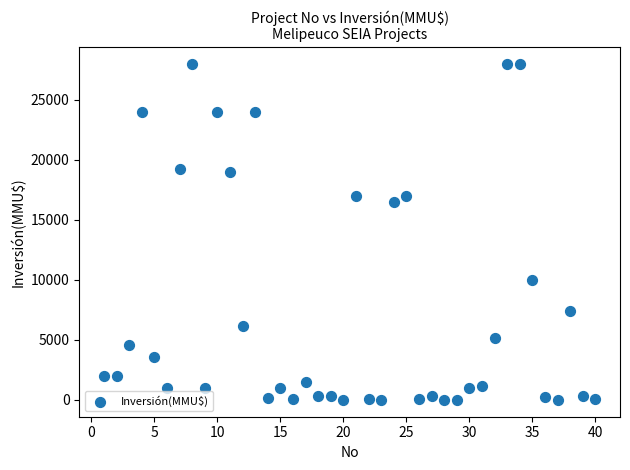

What Y value in the scatter plot is closest to 14000?

16500